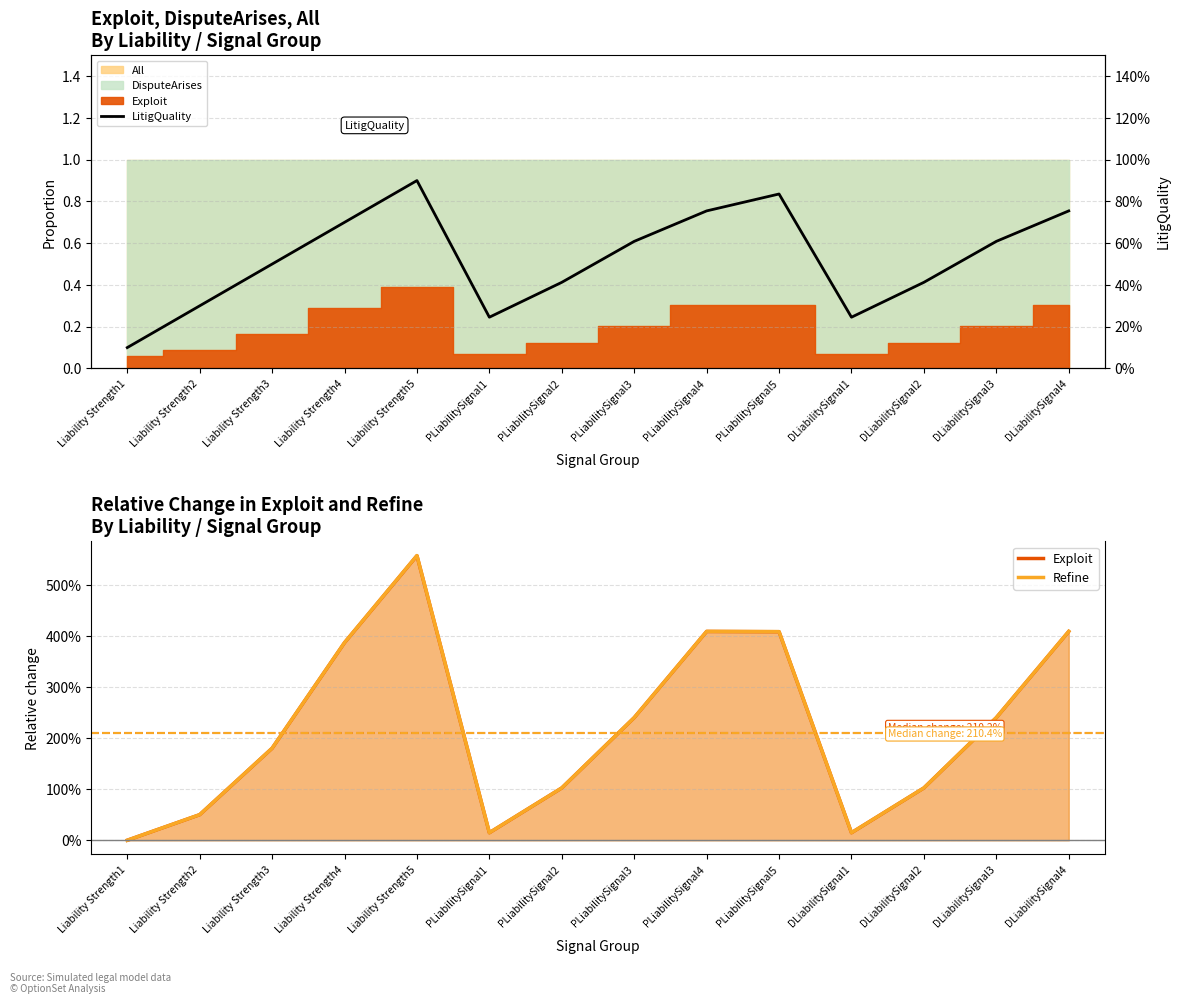

What position from the left is Liability Strength3?

3